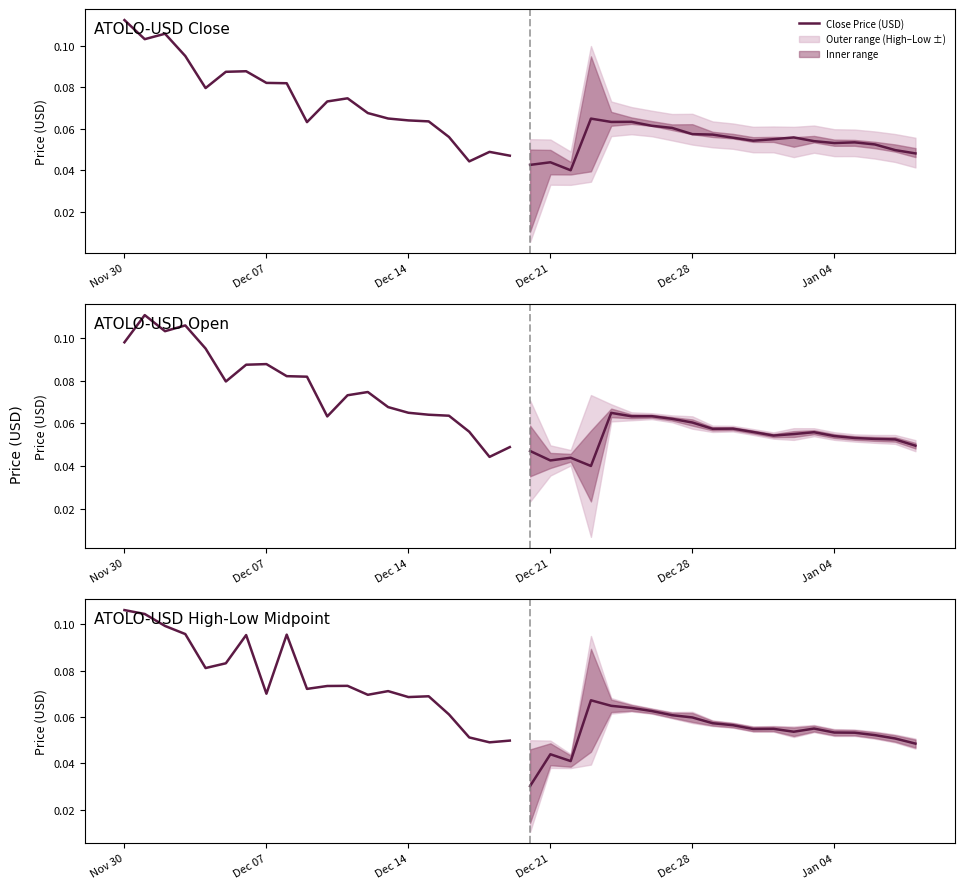

Between which two adjacent categories do Close Price (USD) and Open Price (USD) first intersect?

Nov 30 and Dec 07